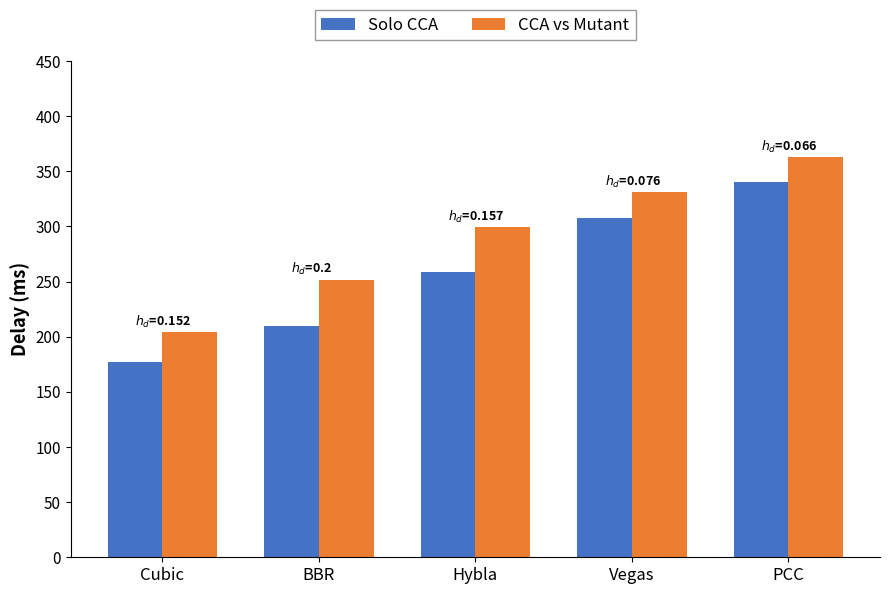

At Hybla, list the series in order from largest to smallest.

CCA vs Mutant, Solo CCA